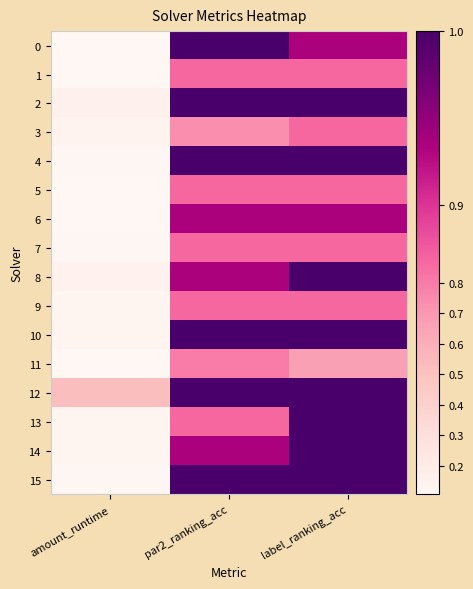

How many categories are shown in the chart?

3